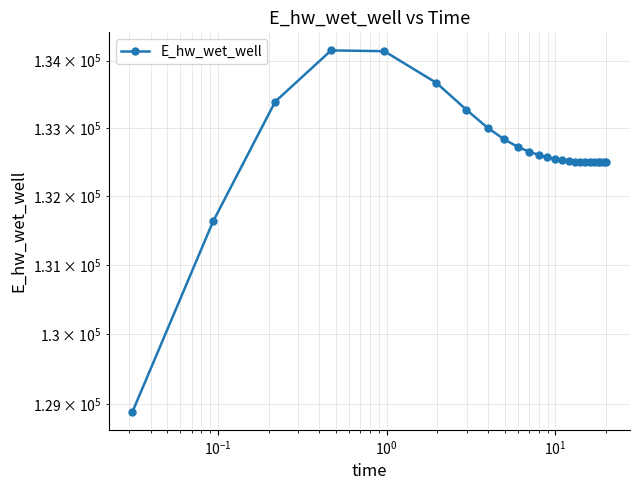

How many points are higher than both their immediate neighbors (excluding endpoints)?

1